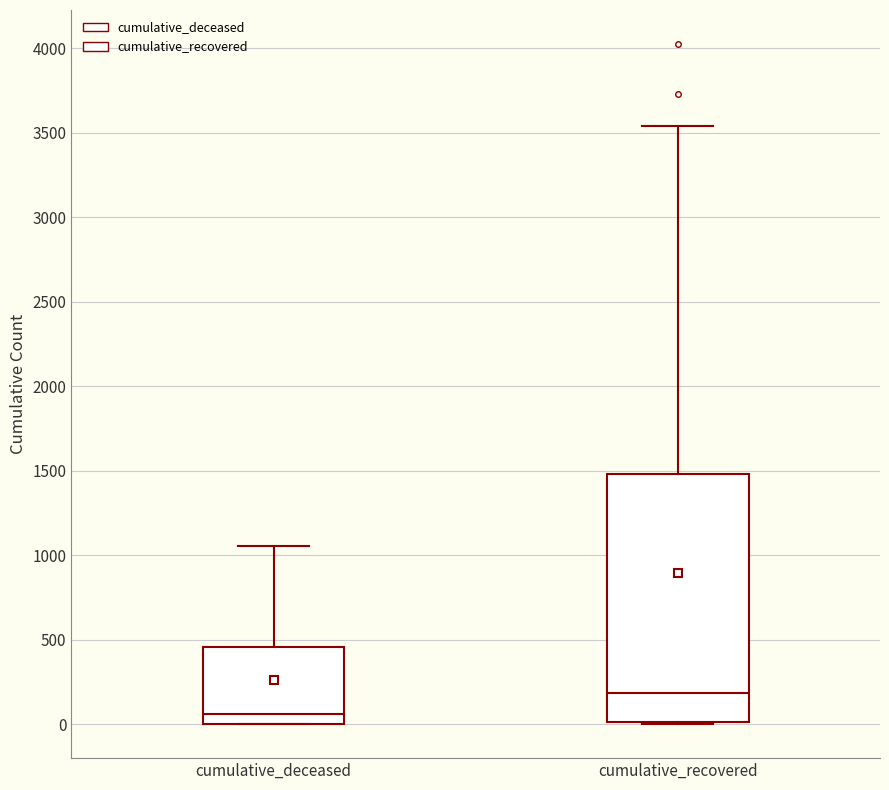

Reading left to right, transcribe this box plot: for each box, give where its median line is, the range the box spans, and where its two whiskers end, as read against the y-axis. The values are not printed on the chart, so give them approximately, as read against the axis.

cumulative_deceased: median 50, box 0 to 450, whiskers 0 to 1050
cumulative_recovered: median 200, box 0 to 1500, whiskers 0 to 3550